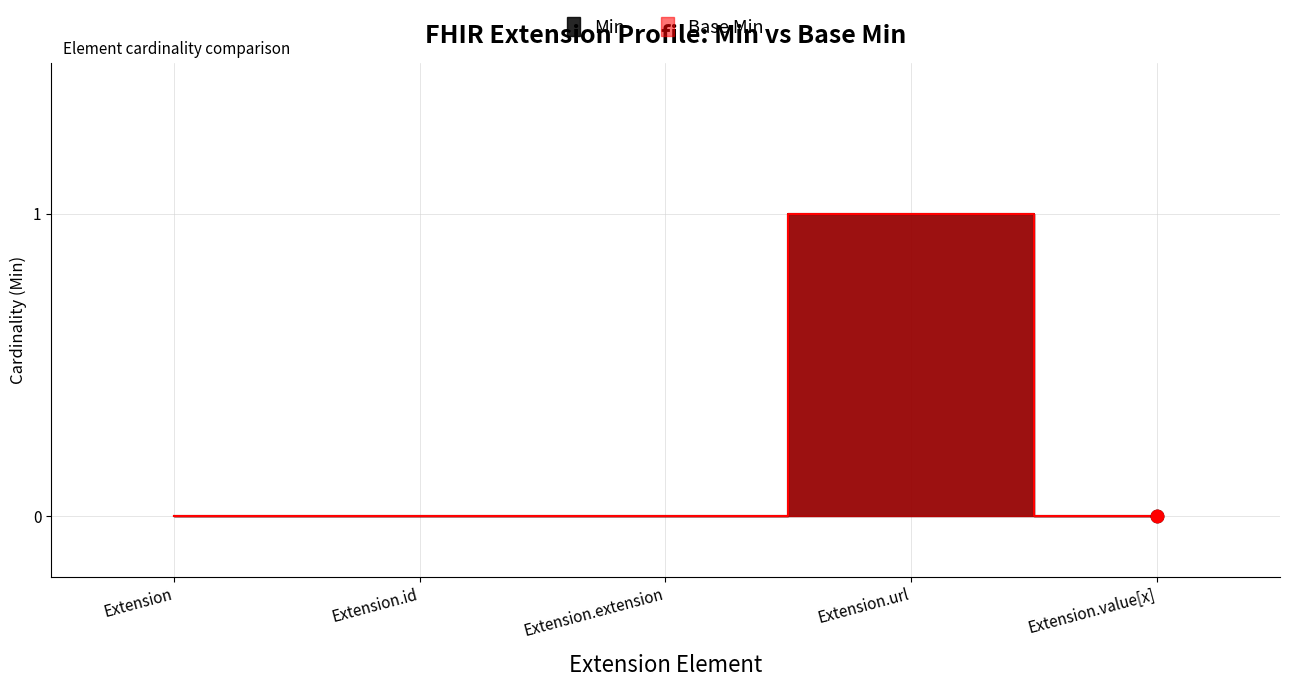

Which series has the largest total across all categories?

Min